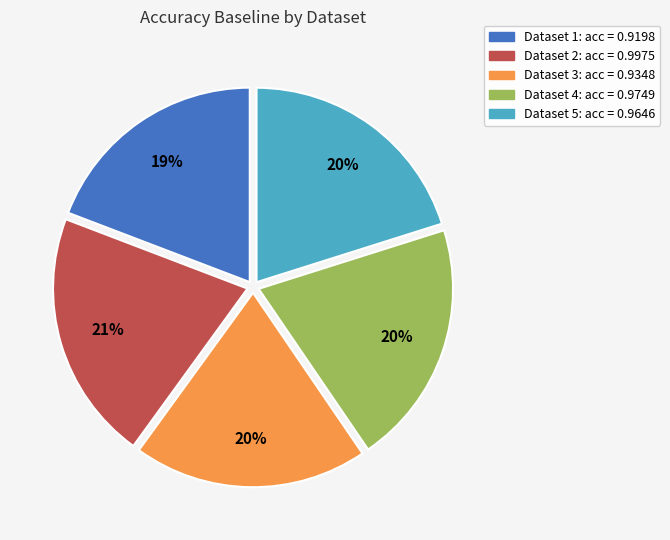

Does any single category account for the majority?

No